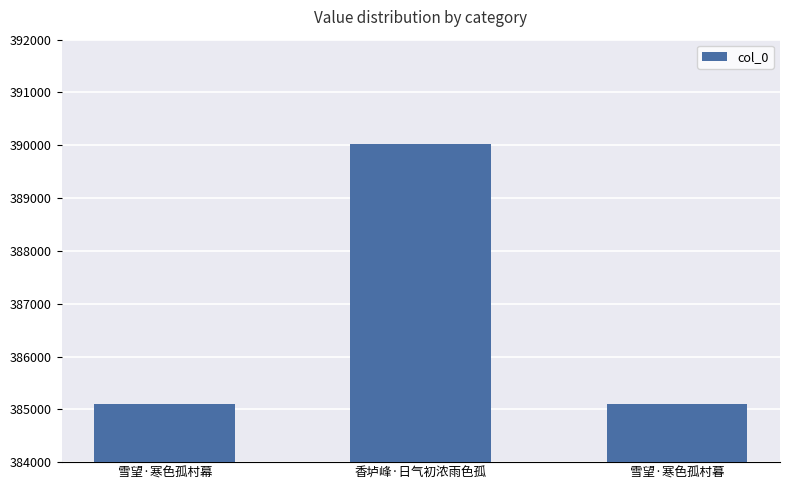

What is the change in value from 雪望·寒色孤村幕 to 香垆峰·日气初浓雨色孤?

+4925